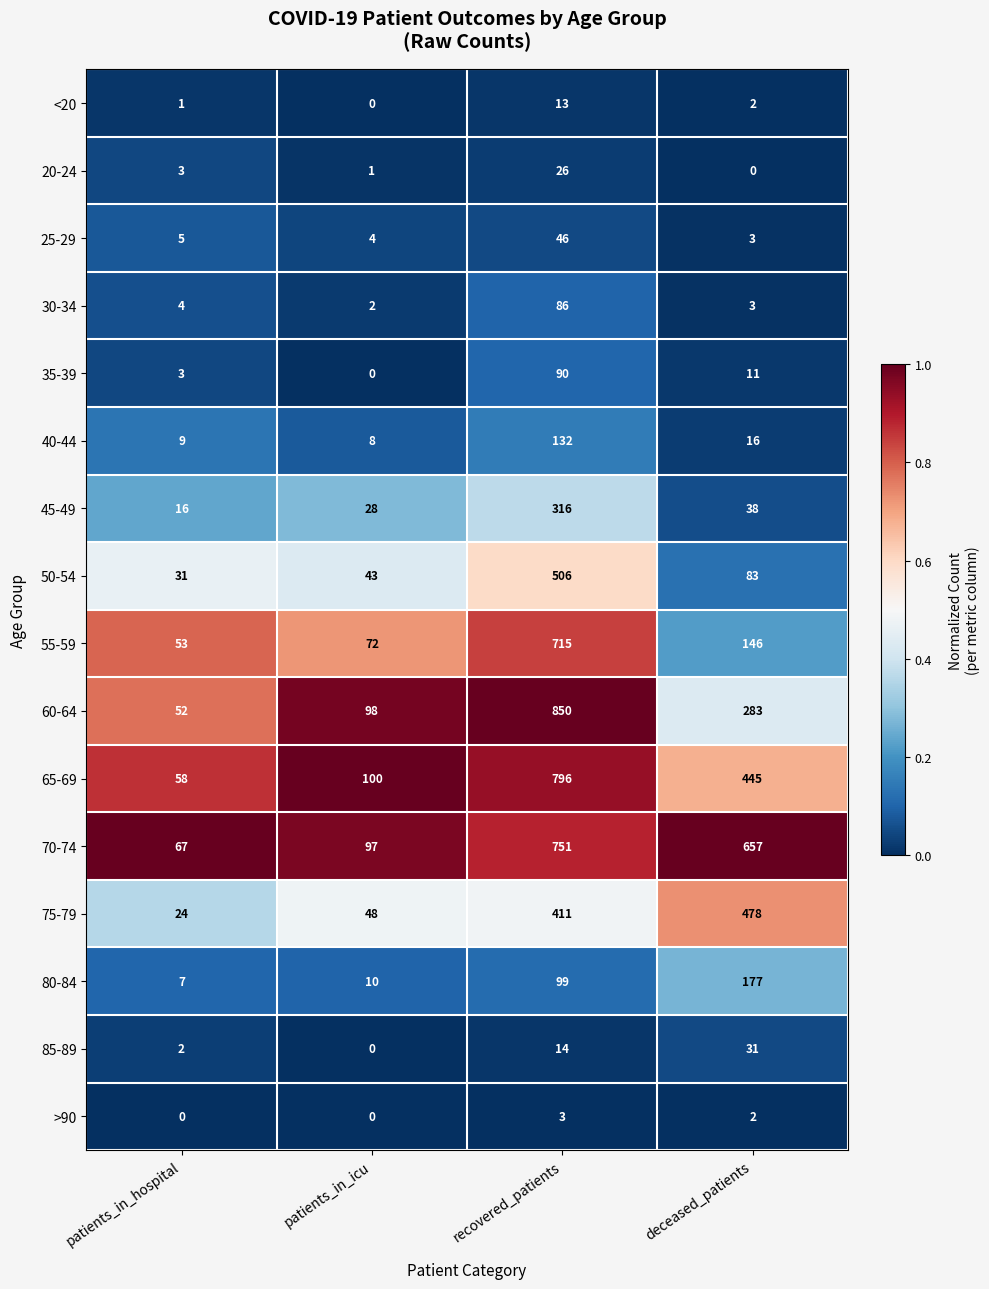

Is it true that 55-59 equals 23 at patients_in_hospital?

False